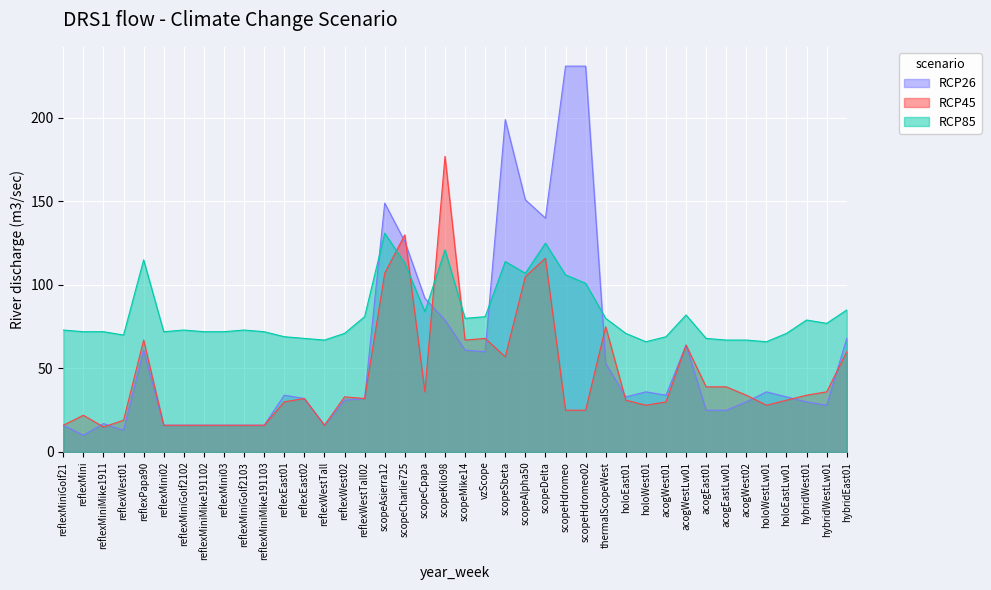

At which category does the chart reach its peak across all series?

scopeHdromeo